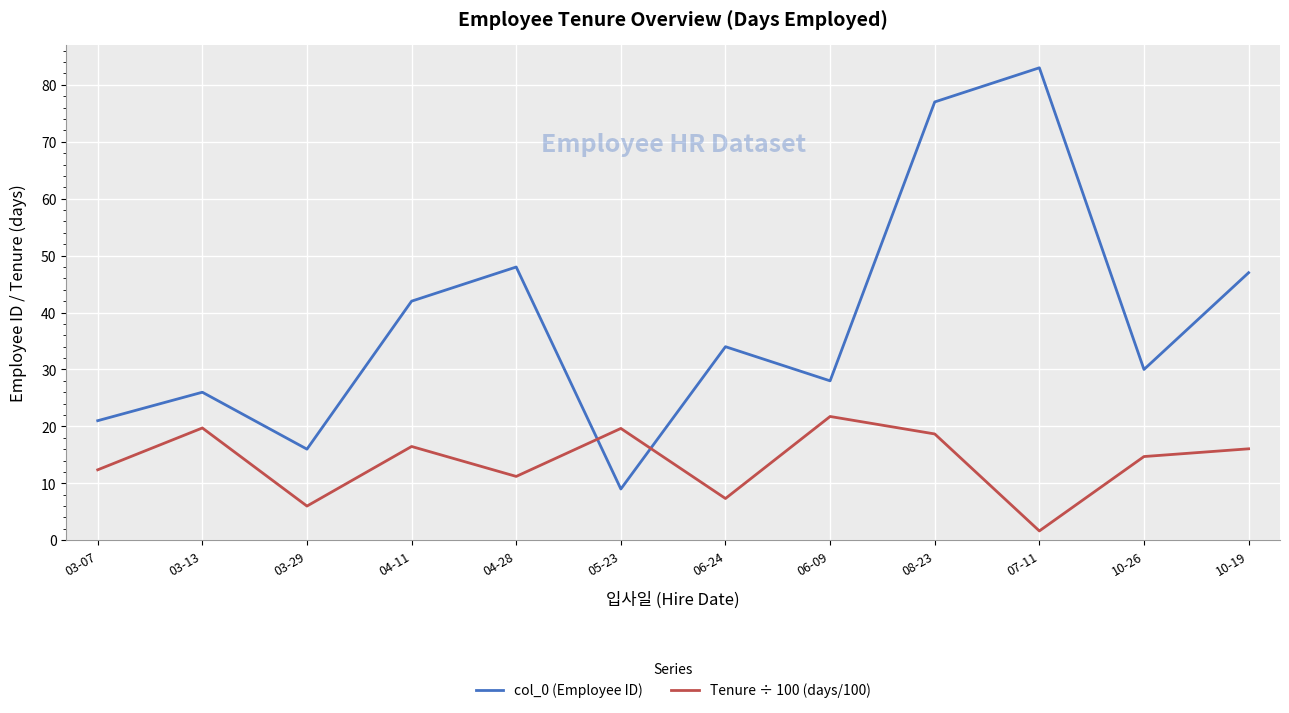

At which category is the sum across all series the highest?

08-23